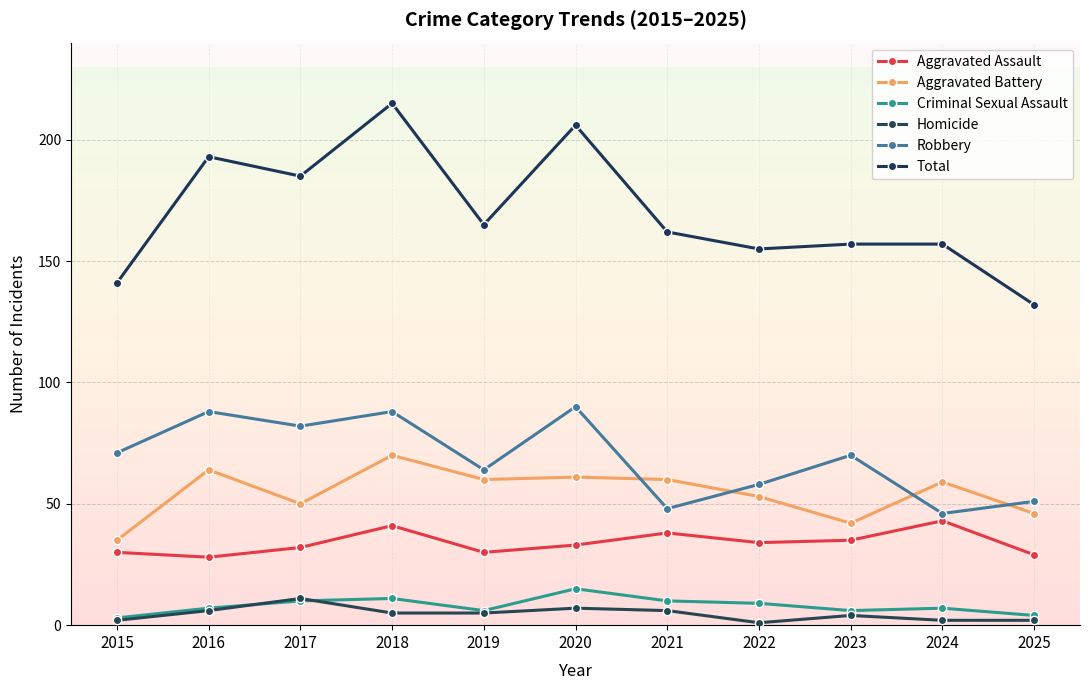

What is the sum of the Aggravated Battery values at 2015 and 2022?

88